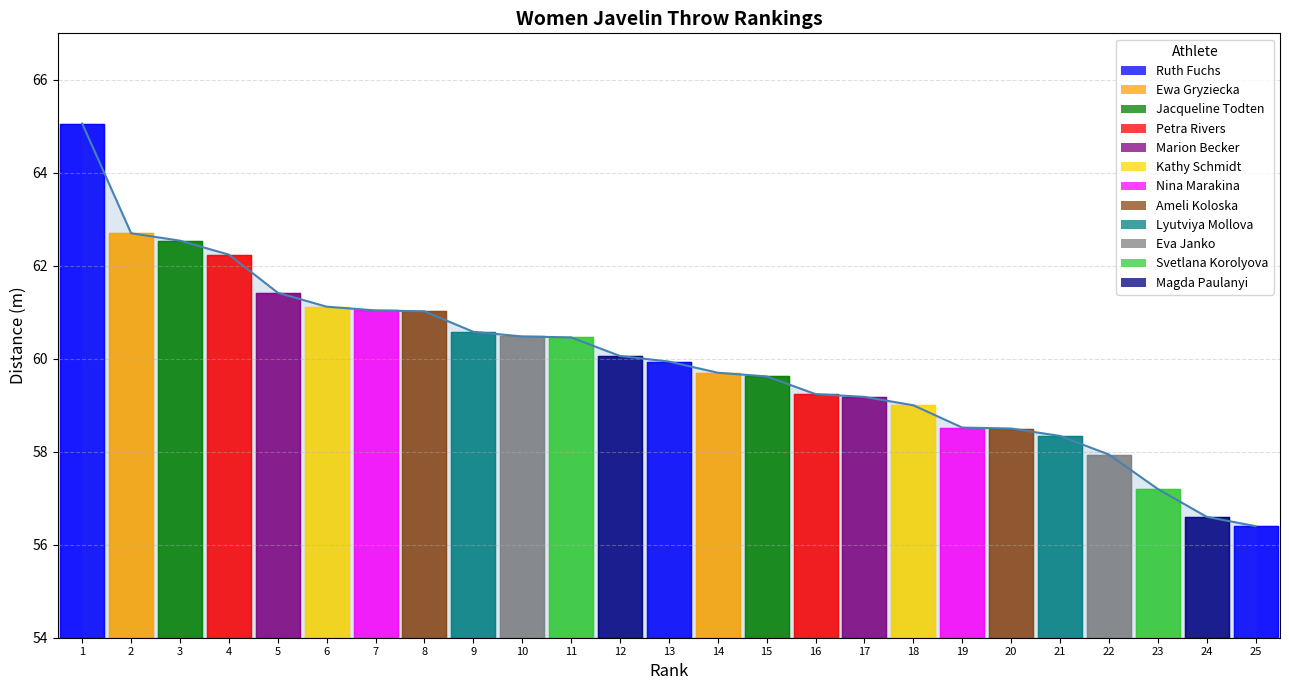

How many data points does each series have?

25